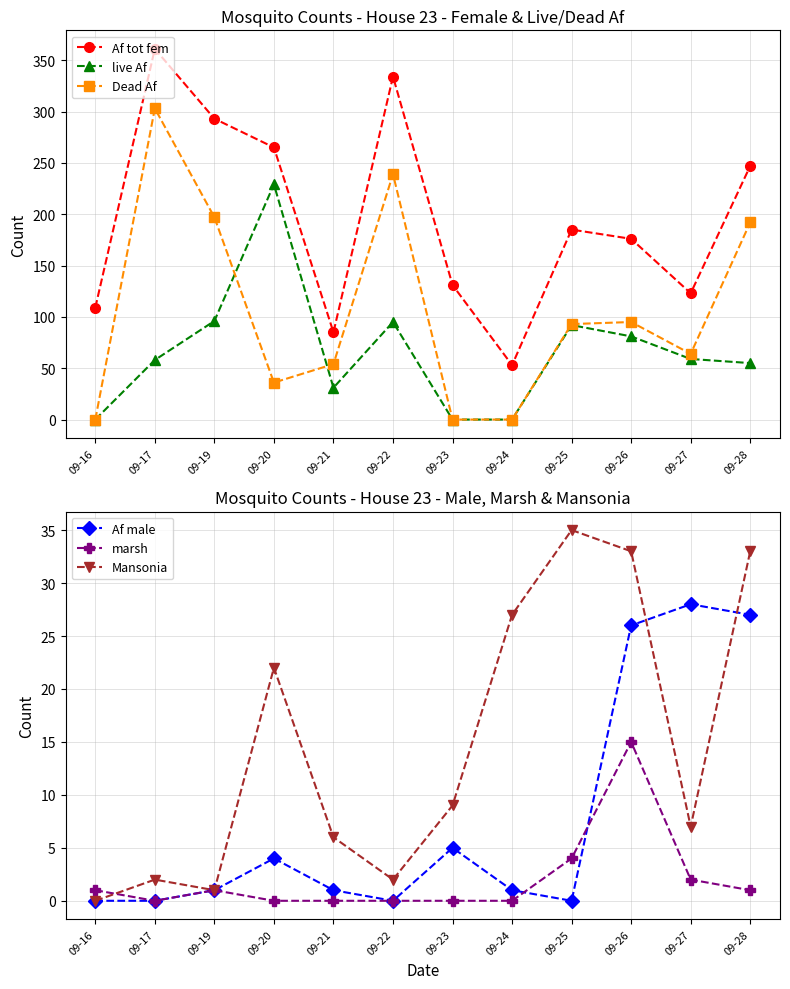

List the series in order of their peak value, highest first.

Af tot fem, Dead Af, live Af, Mansonia, Af male, marsh